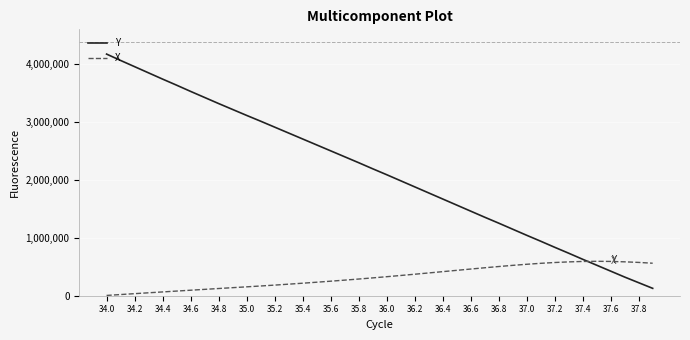

Which series has the largest total across all categories?

Y